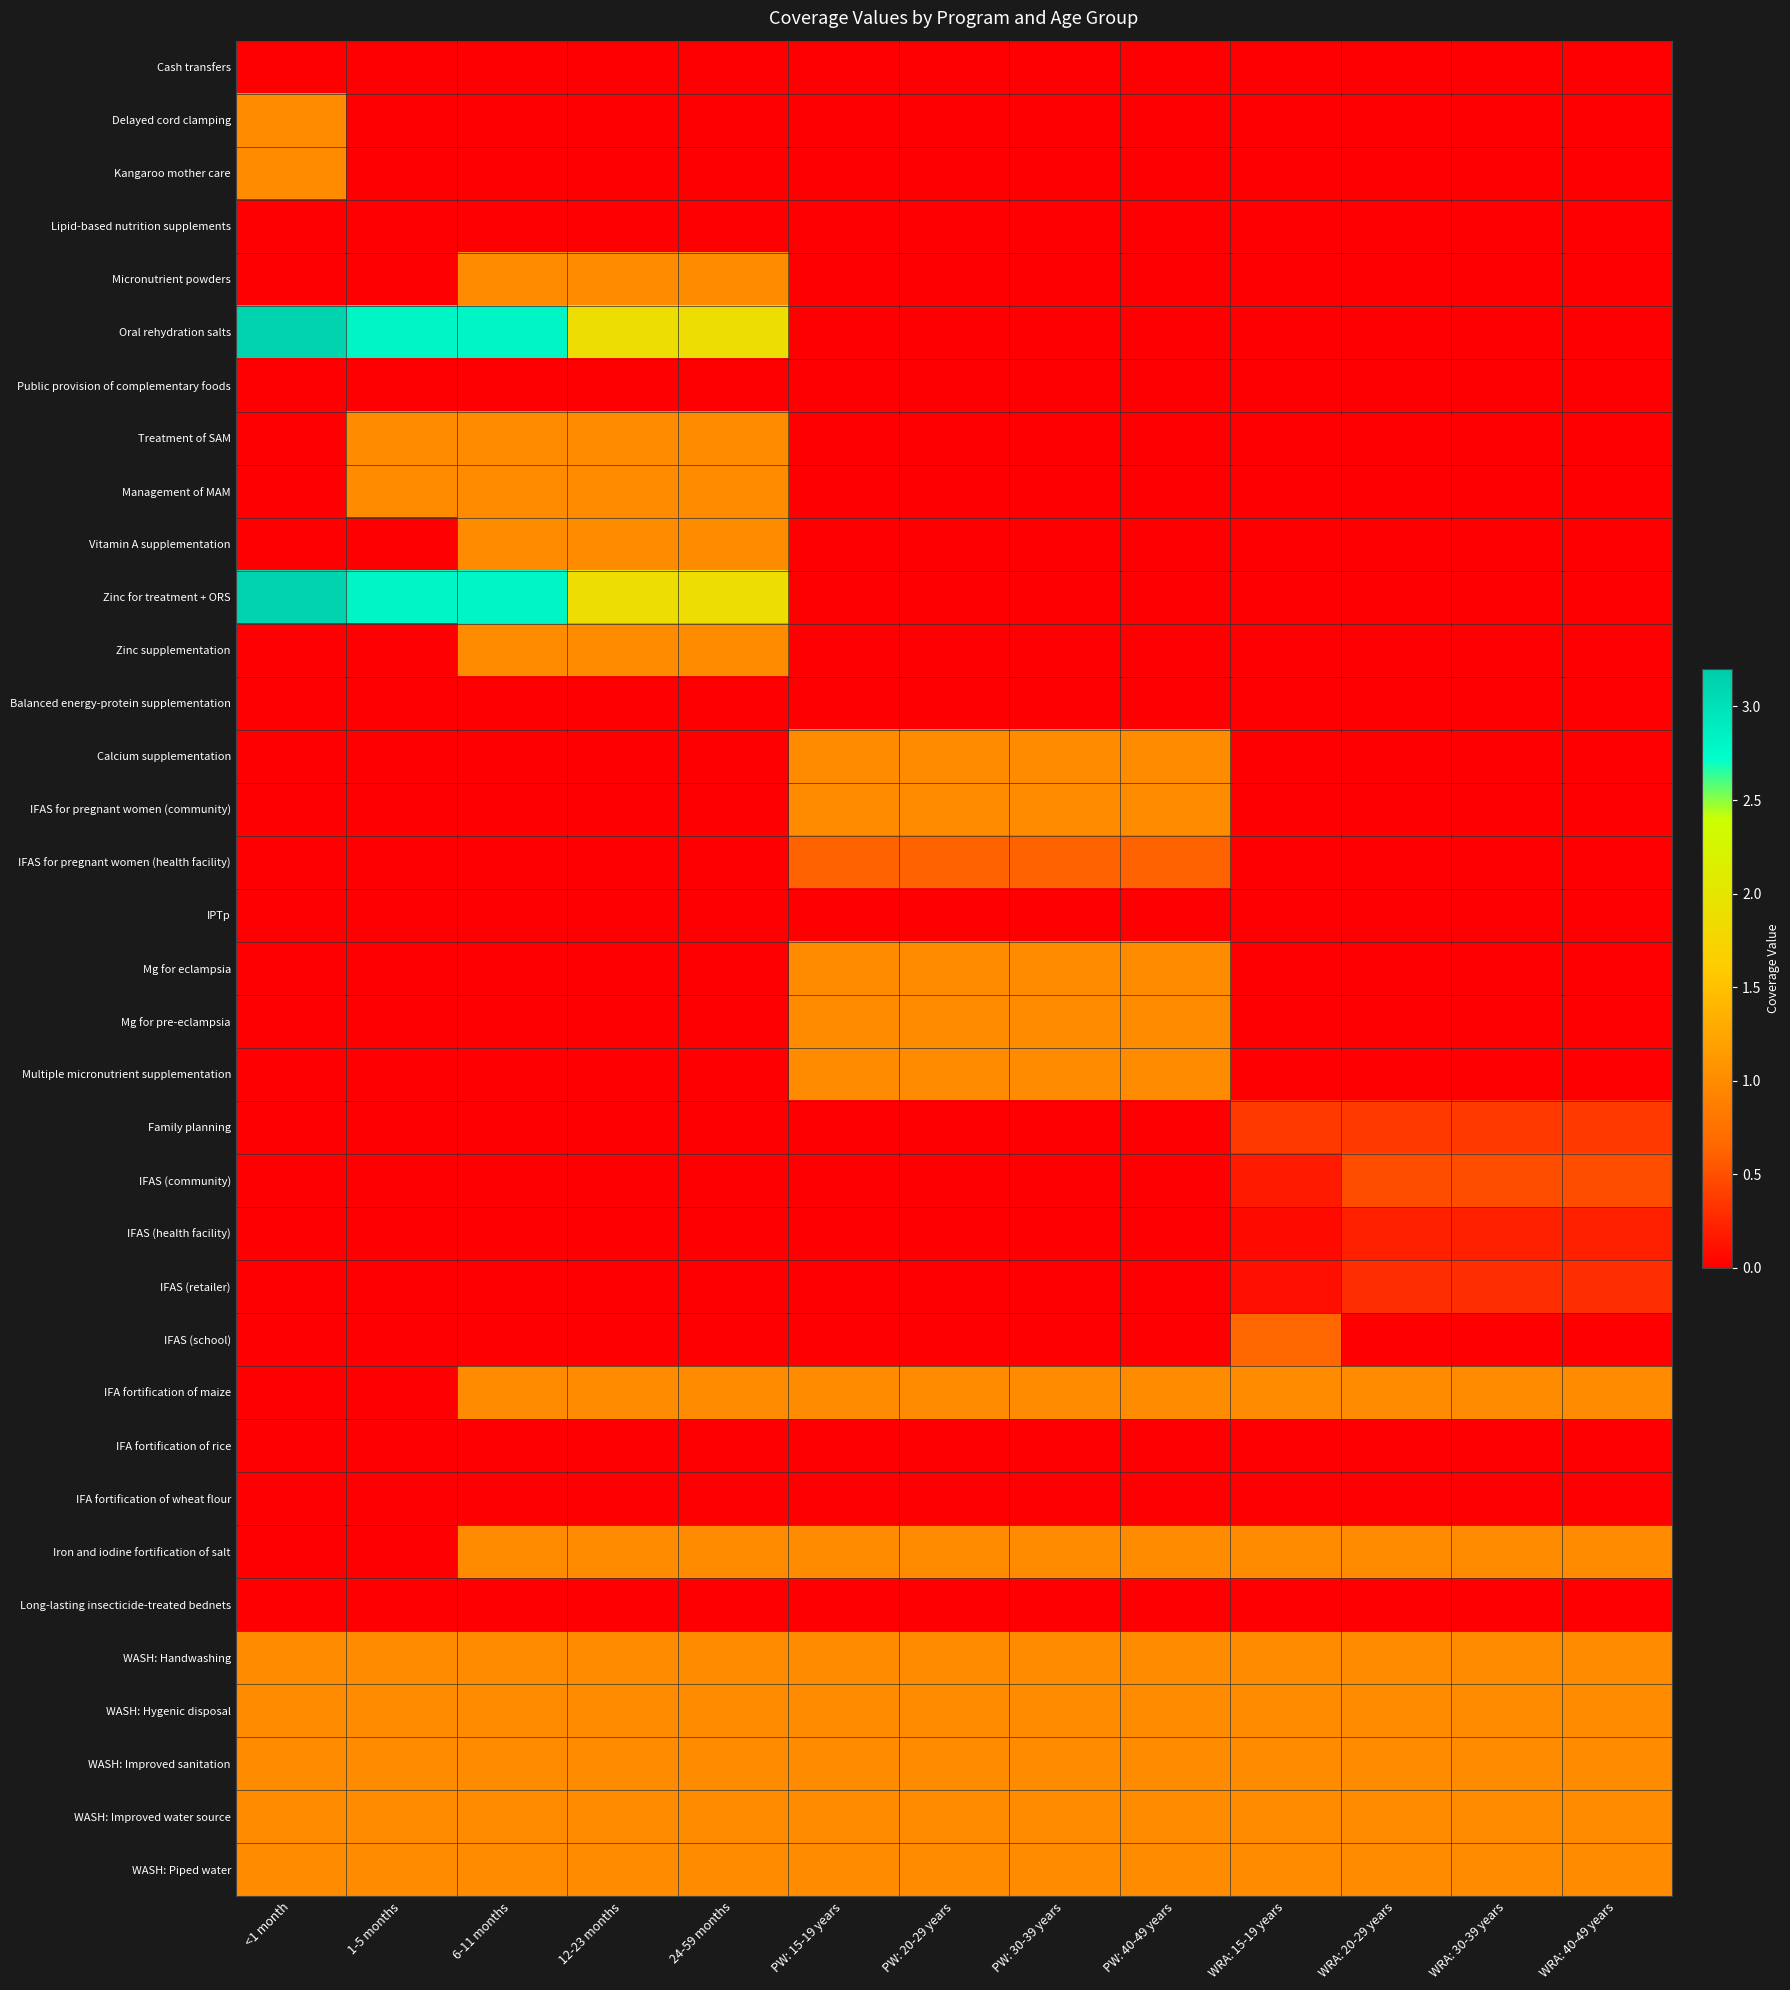

Reading left to right, what are all the values shown in this chart?

Cash transfers: <1 month=0.0	1-5 months=0.0	6-11 months=0.0	12-23 months=0.0	24-59 months=0.0	PW: 15-19 years=0.0	PW: 20-29 years=0.0	PW: 30-39 years=0.0	PW: 40-49 years=0.0	WRA: 15-19 years=0.0	WRA: 20-29 years=0.0	WRA: 30-39 years=0.0	WRA: 40-49 years=0.0
Delayed cord clamping: <1 month=1.0	1-5 months=0.0	6-11 months=0.0	12-23 months=0.0	24-59 months=0.0	PW: 15-19 years=0.0	PW: 20-29 years=0.0	PW: 30-39 years=0.0	PW: 40-49 years=0.0	WRA: 15-19 years=0.0	WRA: 20-29 years=0.0	WRA: 30-39 years=0.0	WRA: 40-49 years=0.0
Kangaroo mother care: <1 month=1.0	1-5 months=0.0	6-11 months=0.0	12-23 months=0.0	24-59 months=0.0	PW: 15-19 years=0.0	PW: 20-29 years=0.0	PW: 30-39 years=0.0	PW: 40-49 years=0.0	WRA: 15-19 years=0.0	WRA: 20-29 years=0.0	WRA: 30-39 years=0.0	WRA: 40-49 years=0.0
Lipid-based nutrition supplements: <1 month=0.0	1-5 months=0.0	6-11 months=0.0	12-23 months=0.0	24-59 months=0.0	PW: 15-19 years=0.0	PW: 20-29 years=0.0	PW: 30-39 years=0.0	PW: 40-49 years=0.0	WRA: 15-19 years=0.0	WRA: 20-29 years=0.0	WRA: 30-39 years=0.0	WRA: 40-49 years=0.0
Micronutrient powders: <1 month=0.0	1-5 months=0.0	6-11 months=1.0	12-23 months=1.0	24-59 months=1.0	PW: 15-19 years=0.0	PW: 20-29 years=0.0	PW: 30-39 years=0.0	PW: 40-49 years=0.0	WRA: 15-19 years=0.0	WRA: 20-29 years=0.0	WRA: 30-39 years=0.0	WRA: 40-49 years=0.0
Oral rehydration salts: <1 month=3.1	1-5 months=2.8	6-11 months=2.8	12-23 months=1.9	24-59 months=1.9	PW: 15-19 years=0.0	PW: 20-29 years=0.0	PW: 30-39 years=0.0	PW: 40-49 years=0.0	WRA: 15-19 years=0.0	WRA: 20-29 years=0.0	WRA: 30-39 years=0.0	WRA: 40-49 years=0.0
Public provision of complementary foods: <1 month=0.0	1-5 months=0.0	6-11 months=0.0	12-23 months=0.0	24-59 months=0.0	PW: 15-19 years=0.0	PW: 20-29 years=0.0	PW: 30-39 years=0.0	PW: 40-49 years=0.0	WRA: 15-19 years=0.0	WRA: 20-29 years=0.0	WRA: 30-39 years=0.0	WRA: 40-49 years=0.0
Treatment of SAM: <1 month=0.0	1-5 months=1.0	6-11 months=1.0	12-23 months=1.0	24-59 months=1.0	PW: 15-19 years=0.0	PW: 20-29 years=0.0	PW: 30-39 years=0.0	PW: 40-49 years=0.0	WRA: 15-19 years=0.0	WRA: 20-29 years=0.0	WRA: 30-39 years=0.0	WRA: 40-49 years=0.0
Management of MAM: <1 month=0.0	1-5 months=1.0	6-11 months=1.0	12-23 months=1.0	24-59 months=1.0	PW: 15-19 years=0.0	PW: 20-29 years=0.0	PW: 30-39 years=0.0	PW: 40-49 years=0.0	WRA: 15-19 years=0.0	WRA: 20-29 years=0.0	WRA: 30-39 years=0.0	WRA: 40-49 years=0.0
Vitamin A supplementation: <1 month=0.0	1-5 months=0.0	6-11 months=1.0	12-23 months=1.0	24-59 months=1.0	PW: 15-19 years=0.0	PW: 20-29 years=0.0	PW: 30-39 years=0.0	PW: 40-49 years=0.0	WRA: 15-19 years=0.0	WRA: 20-29 years=0.0	WRA: 30-39 years=0.0	WRA: 40-49 years=0.0
Zinc for treatment + ORS: <1 month=3.1	1-5 months=2.8	6-11 months=2.8	12-23 months=1.9	24-59 months=1.9	PW: 15-19 years=0.0	PW: 20-29 years=0.0	PW: 30-39 years=0.0	PW: 40-49 years=0.0	WRA: 15-19 years=0.0	WRA: 20-29 years=0.0	WRA: 30-39 years=0.0	WRA: 40-49 years=0.0
Zinc supplementation: <1 month=0.0	1-5 months=0.0	6-11 months=1.0	12-23 months=1.0	24-59 months=1.0	PW: 15-19 years=0.0	PW: 20-29 years=0.0	PW: 30-39 years=0.0	PW: 40-49 years=0.0	WRA: 15-19 years=0.0	WRA: 20-29 years=0.0	WRA: 30-39 years=0.0	WRA: 40-49 years=0.0
Balanced energy-protein supplementation: <1 month=0.0	1-5 months=0.0	6-11 months=0.0	12-23 months=0.0	24-59 months=0.0	PW: 15-19 years=0.0	PW: 20-29 years=0.0	PW: 30-39 years=0.0	PW: 40-49 years=0.0	WRA: 15-19 years=0.0	WRA: 20-29 years=0.0	WRA: 30-39 years=0.0	WRA: 40-49 years=0.0
Calcium supplementation: <1 month=0.0	1-5 months=0.0	6-11 months=0.0	12-23 months=0.0	24-59 months=0.0	PW: 15-19 years=1.0	PW: 20-29 years=1.0	PW: 30-39 years=1.0	PW: 40-49 years=1.0	WRA: 15-19 years=0.0	WRA: 20-29 years=0.0	WRA: 30-39 years=0.0	WRA: 40-49 years=0.0
IFAS for pregnant women (community): <1 month=0.0	1-5 months=0.0	6-11 months=0.0	12-23 months=0.0	24-59 months=0.0	PW: 15-19 years=1.0	PW: 20-29 years=1.0	PW: 30-39 years=1.0	PW: 40-49 years=1.0	WRA: 15-19 years=0.0	WRA: 20-29 years=0.0	WRA: 30-39 years=0.0	WRA: 40-49 years=0.0
IFAS for pregnant women (health facility): <1 month=0.0	1-5 months=0.0	6-11 months=0.0	12-23 months=0.0	24-59 months=0.0	PW: 15-19 years=0.6	PW: 20-29 years=0.6	PW: 30-39 years=0.6	PW: 40-49 years=0.6	WRA: 15-19 years=0.0	WRA: 20-29 years=0.0	WRA: 30-39 years=0.0	WRA: 40-49 years=0.0
IPTp: <1 month=0.0	1-5 months=0.0	6-11 months=0.0	12-23 months=0.0	24-59 months=0.0	PW: 15-19 years=0.0	PW: 20-29 years=0.0	PW: 30-39 years=0.0	PW: 40-49 years=0.0	WRA: 15-19 years=0.0	WRA: 20-29 years=0.0	WRA: 30-39 years=0.0	WRA: 40-49 years=0.0
Mg for eclampsia: <1 month=0.0	1-5 months=0.0	6-11 months=0.0	12-23 months=0.0	24-59 months=0.0	PW: 15-19 years=1.0	PW: 20-29 years=1.0	PW: 30-39 years=1.0	PW: 40-49 years=1.0	WRA: 15-19 years=0.0	WRA: 20-29 years=0.0	WRA: 30-39 years=0.0	WRA: 40-49 years=0.0
Mg for pre-eclampsia: <1 month=0.0	1-5 months=0.0	6-11 months=0.0	12-23 months=0.0	24-59 months=0.0	PW: 15-19 years=1.0	PW: 20-29 years=1.0	PW: 30-39 years=1.0	PW: 40-49 years=1.0	WRA: 15-19 years=0.0	WRA: 20-29 years=0.0	WRA: 30-39 years=0.0	WRA: 40-49 years=0.0
Multiple micronutrient supplementation: <1 month=0.0	1-5 months=0.0	6-11 months=0.0	12-23 months=0.0	24-59 months=0.0	PW: 15-19 years=1.0	PW: 20-29 years=1.0	PW: 30-39 years=1.0	PW: 40-49 years=1.0	WRA: 15-19 years=0.0	WRA: 20-29 years=0.0	WRA: 30-39 years=0.0	WRA: 40-49 years=0.0
Family planning: <1 month=0.0	1-5 months=0.0	6-11 months=0.0	12-23 months=0.0	24-59 months=0.0	PW: 15-19 years=0.0	PW: 20-29 years=0.0	PW: 30-39 years=0.0	PW: 40-49 years=0.0	WRA: 15-19 years=0.4	WRA: 20-29 years=0.4	WRA: 30-39 years=0.4	WRA: 40-49 years=0.4
IFAS (community): <1 month=0.0	1-5 months=0.0	6-11 months=0.0	12-23 months=0.0	24-59 months=0.0	PW: 15-19 years=0.0	PW: 20-29 years=0.0	PW: 30-39 years=0.0	PW: 40-49 years=0.0	WRA: 15-19 years=0.2	WRA: 20-29 years=0.5	WRA: 30-39 years=0.5	WRA: 40-49 years=0.5
IFAS (health facility): <1 month=0.0	1-5 months=0.0	6-11 months=0.0	12-23 months=0.0	24-59 months=0.0	PW: 15-19 years=0.0	PW: 20-29 years=0.0	PW: 30-39 years=0.0	PW: 40-49 years=0.0	WRA: 15-19 years=0.1	WRA: 20-29 years=0.2	WRA: 30-39 years=0.2	WRA: 40-49 years=0.2
IFAS (retailer): <1 month=0.0	1-5 months=0.0	6-11 months=0.0	12-23 months=0.0	24-59 months=0.0	PW: 15-19 years=0.0	PW: 20-29 years=0.0	PW: 30-39 years=0.0	PW: 40-49 years=0.0	WRA: 15-19 years=0.1	WRA: 20-29 years=0.3	WRA: 30-39 years=0.3	WRA: 40-49 years=0.3
IFAS (school): <1 month=0.0	1-5 months=0.0	6-11 months=0.0	12-23 months=0.0	24-59 months=0.0	PW: 15-19 years=0.0	PW: 20-29 years=0.0	PW: 30-39 years=0.0	PW: 40-49 years=0.0	WRA: 15-19 years=0.7	WRA: 20-29 years=0.0	WRA: 30-39 years=0.0	WRA: 40-49 years=0.0
IFA fortification of maize: <1 month=0.0	1-5 months=0.0	6-11 months=1.0	12-23 months=1.0	24-59 months=1.0	PW: 15-19 years=1.0	PW: 20-29 years=1.0	PW: 30-39 years=1.0	PW: 40-49 years=1.0	WRA: 15-19 years=1.0	WRA: 20-29 years=1.0	WRA: 30-39 years=1.0	WRA: 40-49 years=1.0
IFA fortification of rice: <1 month=0.0	1-5 months=0.0	6-11 months=0.0	12-23 months=0.0	24-59 months=0.0	PW: 15-19 years=0.0	PW: 20-29 years=0.0	PW: 30-39 years=0.0	PW: 40-49 years=0.0	WRA: 15-19 years=0.0	WRA: 20-29 years=0.0	WRA: 30-39 years=0.0	WRA: 40-49 years=0.0
IFA fortification of wheat flour: <1 month=0.0	1-5 months=0.0	6-11 months=0.0	12-23 months=0.0	24-59 months=0.0	PW: 15-19 years=0.0	PW: 20-29 years=0.0	PW: 30-39 years=0.0	PW: 40-49 years=0.0	WRA: 15-19 years=0.0	WRA: 20-29 years=0.0	WRA: 30-39 years=0.0	WRA: 40-49 years=0.0
Iron and iodine fortification of salt: <1 month=0.0	1-5 months=0.0	6-11 months=1.0	12-23 months=1.0	24-59 months=1.0	PW: 15-19 years=1.0	PW: 20-29 years=1.0	PW: 30-39 years=1.0	PW: 40-49 years=1.0	WRA: 15-19 years=1.0	WRA: 20-29 years=1.0	WRA: 30-39 years=1.0	WRA: 40-49 years=1.0
Long-lasting insecticide-treated bednets: <1 month=0.0	1-5 months=0.0	6-11 months=0.0	12-23 months=0.0	24-59 months=0.0	PW: 15-19 years=0.0	PW: 20-29 years=0.0	PW: 30-39 years=0.0	PW: 40-49 years=0.0	WRA: 15-19 years=0.0	WRA: 20-29 years=0.0	WRA: 30-39 years=0.0	WRA: 40-49 years=0.0
WASH: Handwashing: <1 month=1.0	1-5 months=1.0	6-11 months=1.0	12-23 months=1.0	24-59 months=1.0	PW: 15-19 years=1.0	PW: 20-29 years=1.0	PW: 30-39 years=1.0	PW: 40-49 years=1.0	WRA: 15-19 years=1.0	WRA: 20-29 years=1.0	WRA: 30-39 years=1.0	WRA: 40-49 years=1.0
WASH: Hygenic disposal: <1 month=1.0	1-5 months=1.0	6-11 months=1.0	12-23 months=1.0	24-59 months=1.0	PW: 15-19 years=1.0	PW: 20-29 years=1.0	PW: 30-39 years=1.0	PW: 40-49 years=1.0	WRA: 15-19 years=1.0	WRA: 20-29 years=1.0	WRA: 30-39 years=1.0	WRA: 40-49 years=1.0
WASH: Improved sanitation: <1 month=1.0	1-5 months=1.0	6-11 months=1.0	12-23 months=1.0	24-59 months=1.0	PW: 15-19 years=1.0	PW: 20-29 years=1.0	PW: 30-39 years=1.0	PW: 40-49 years=1.0	WRA: 15-19 years=1.0	WRA: 20-29 years=1.0	WRA: 30-39 years=1.0	WRA: 40-49 years=1.0
WASH: Improved water source: <1 month=1.0	1-5 months=1.0	6-11 months=1.0	12-23 months=1.0	24-59 months=1.0	PW: 15-19 years=1.0	PW: 20-29 years=1.0	PW: 30-39 years=1.0	PW: 40-49 years=1.0	WRA: 15-19 years=1.0	WRA: 20-29 years=1.0	WRA: 30-39 years=1.0	WRA: 40-49 years=1.0
WASH: Piped water: <1 month=1.0	1-5 months=1.0	6-11 months=1.0	12-23 months=1.0	24-59 months=1.0	PW: 15-19 years=1.0	PW: 20-29 years=1.0	PW: 30-39 years=1.0	PW: 40-49 years=1.0	WRA: 15-19 years=1.0	WRA: 20-29 years=1.0	WRA: 30-39 years=1.0	WRA: 40-49 years=1.0